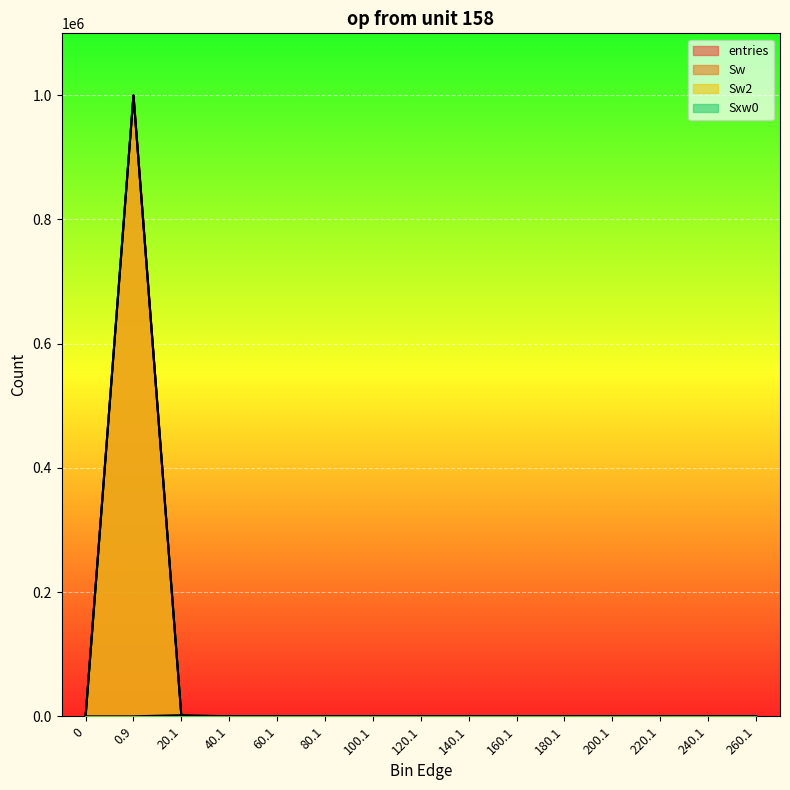

True or false: Sw has more than 2 interior local peaks.

False